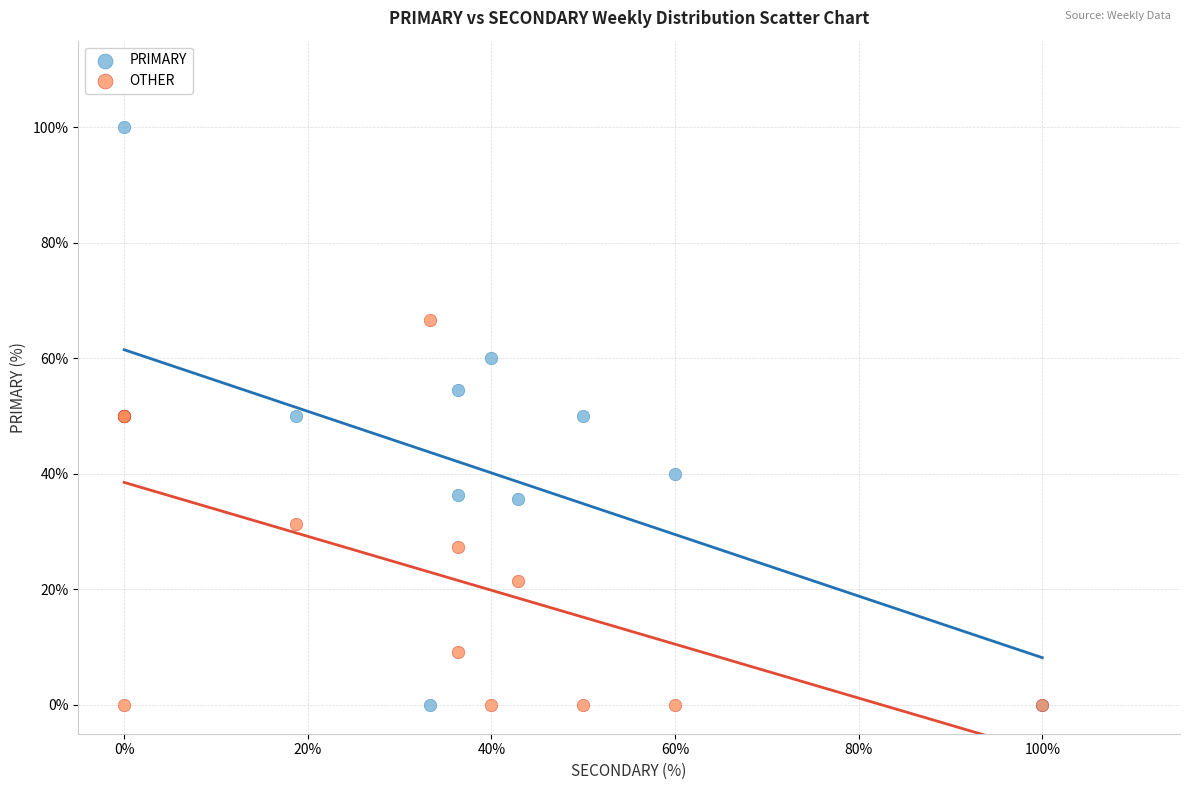

Which series has the widest spread of Y values?

PRIMARY